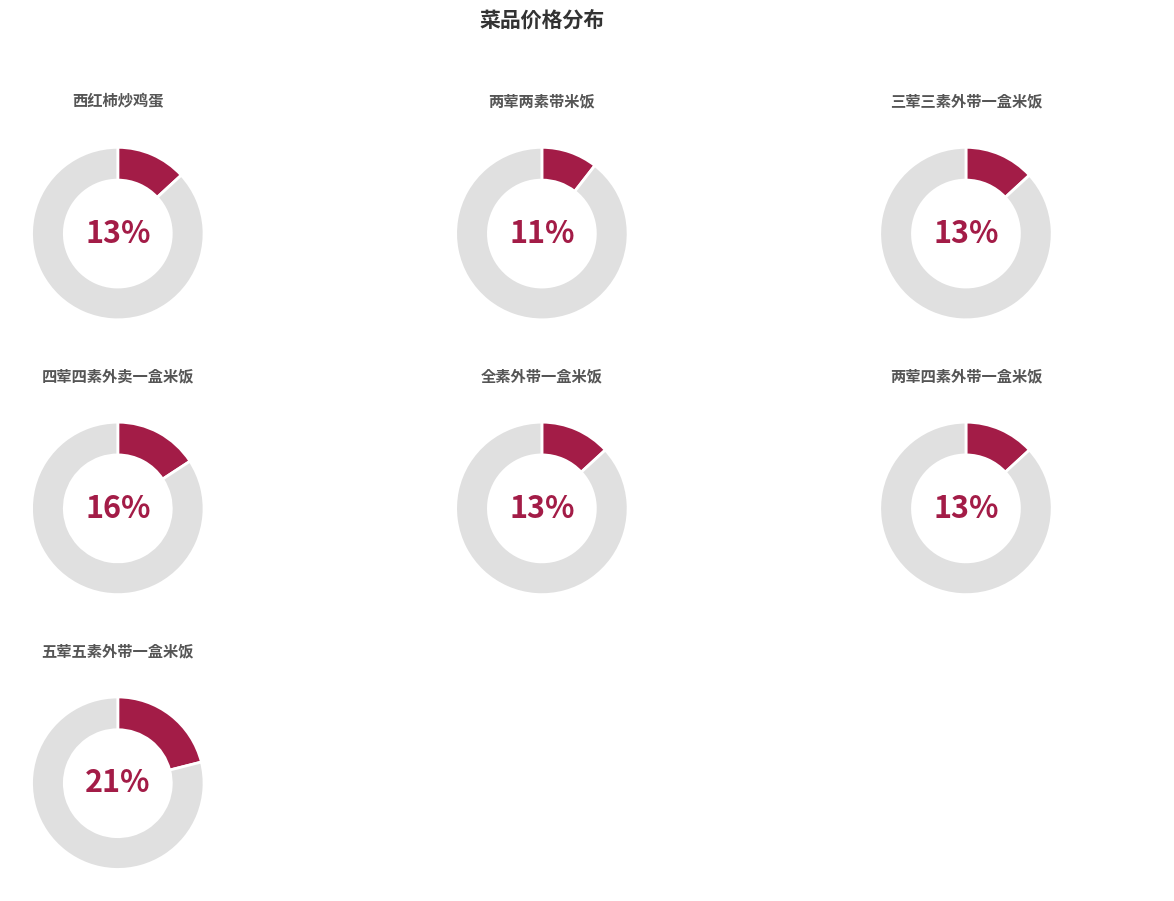

To the nearest percent, what percentage of the pie is 西红柿炒鸡蛋?

13%